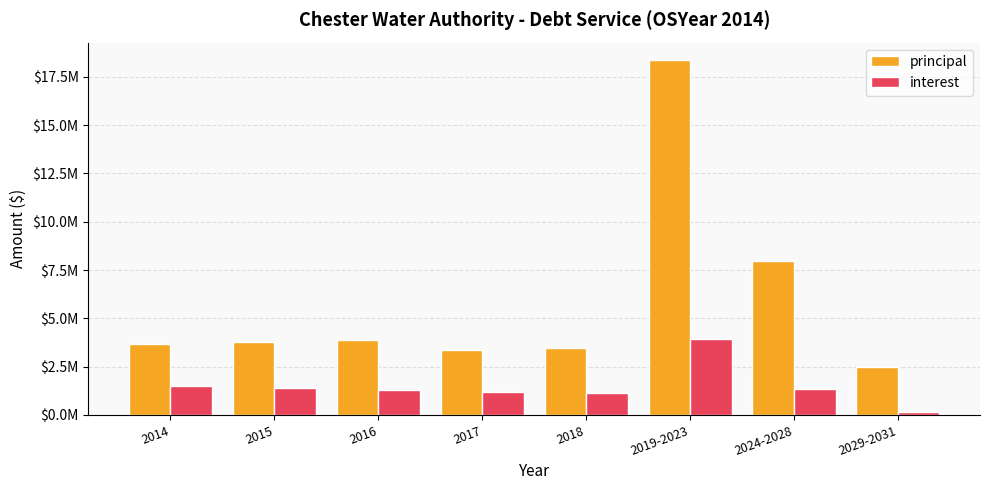

What position from the right is 2016?

6